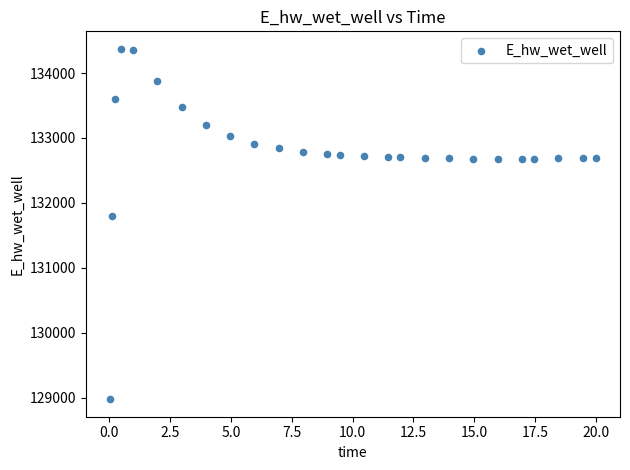

What is the range of Y values (max minus min)?

5397.3